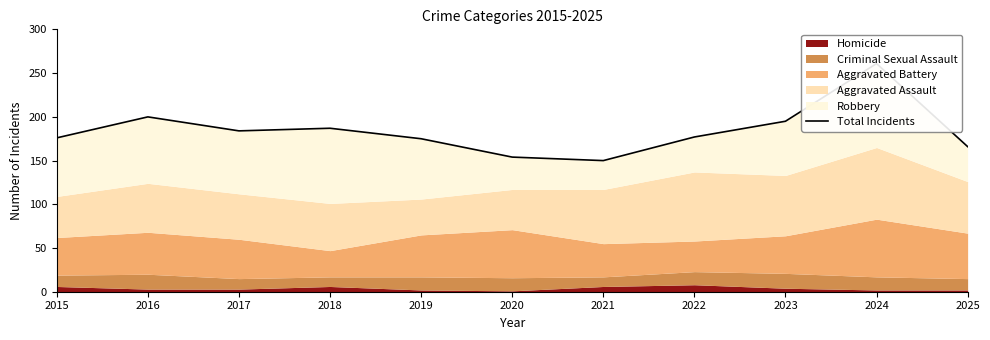

What is the value of the 6th point from the left?

154